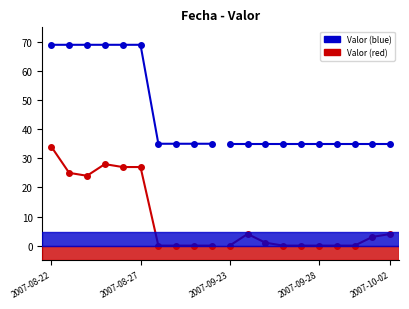

What is the sum of all Valor (blue) values?

554